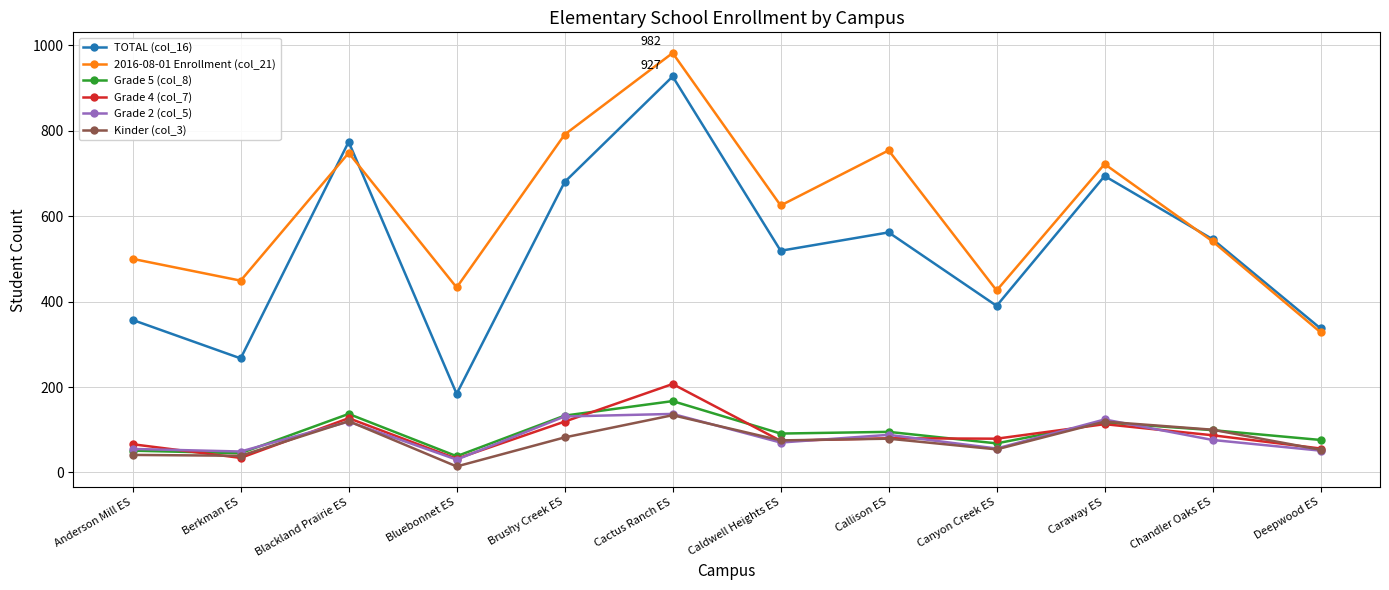

What are all the series names shown in the legend?

TOTAL (col_16), 2016-08-01 Enrollment (col_21), Grade 5 (col_8), Grade 4 (col_7), Grade 2 (col_5), Kinder (col_3)